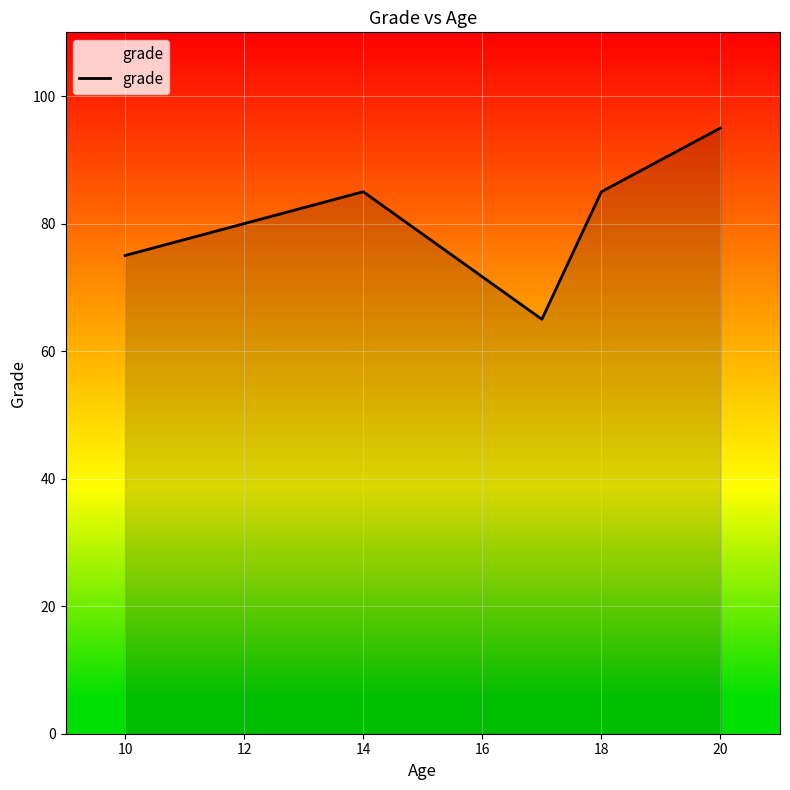

What is the minimum value shown in the chart?

65